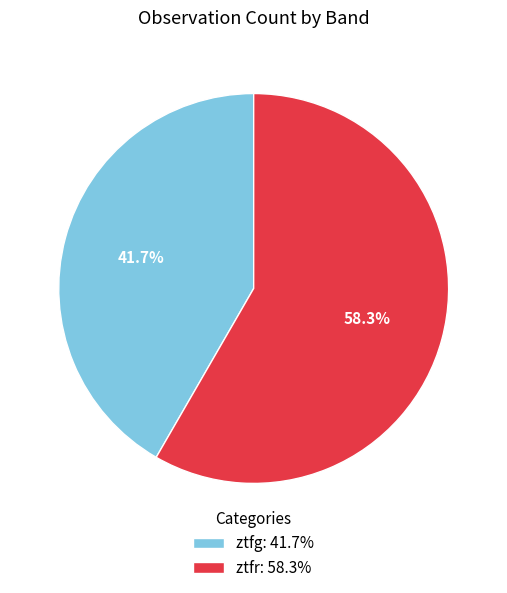

Is there any slice that represents more than half of the pie?

Yes